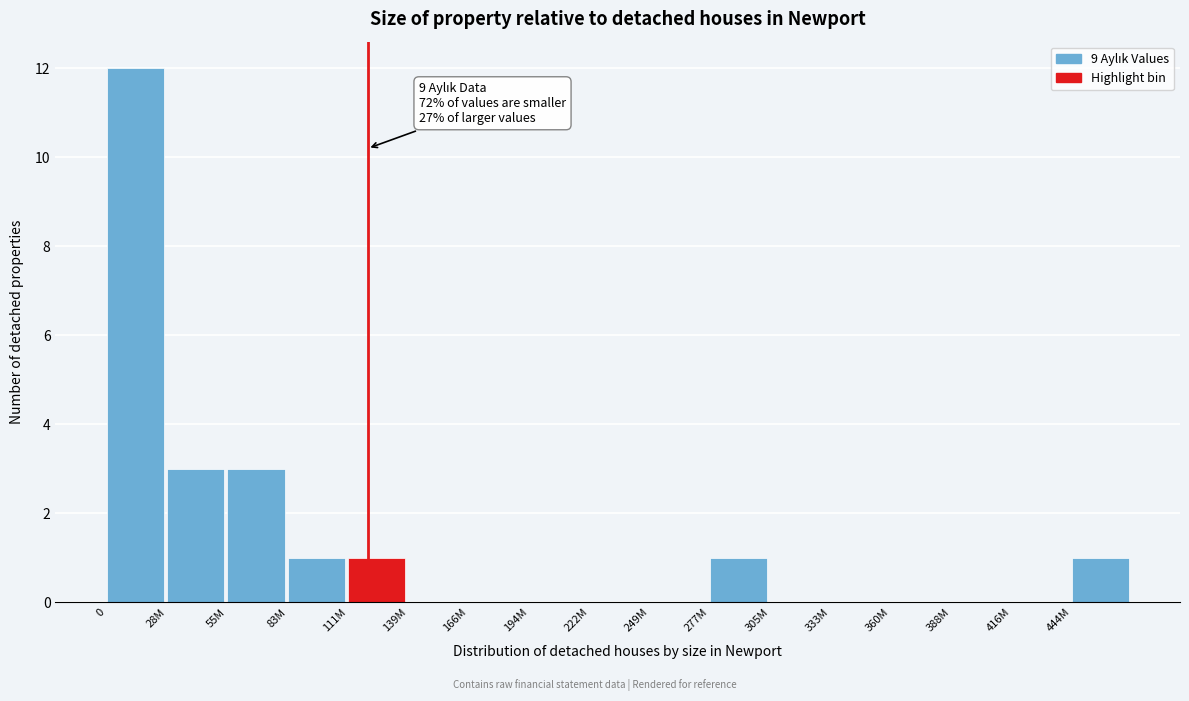

Reading left to right, what are all the values shown in this chart?

0=12	28M=3	55M=3	83M=1	111M=1	139M=0	166M=0	194M=0	222M=0	249M=0	277M=1	305M=0	333M=0	360M=0	388M=0	416M=0	444M=1